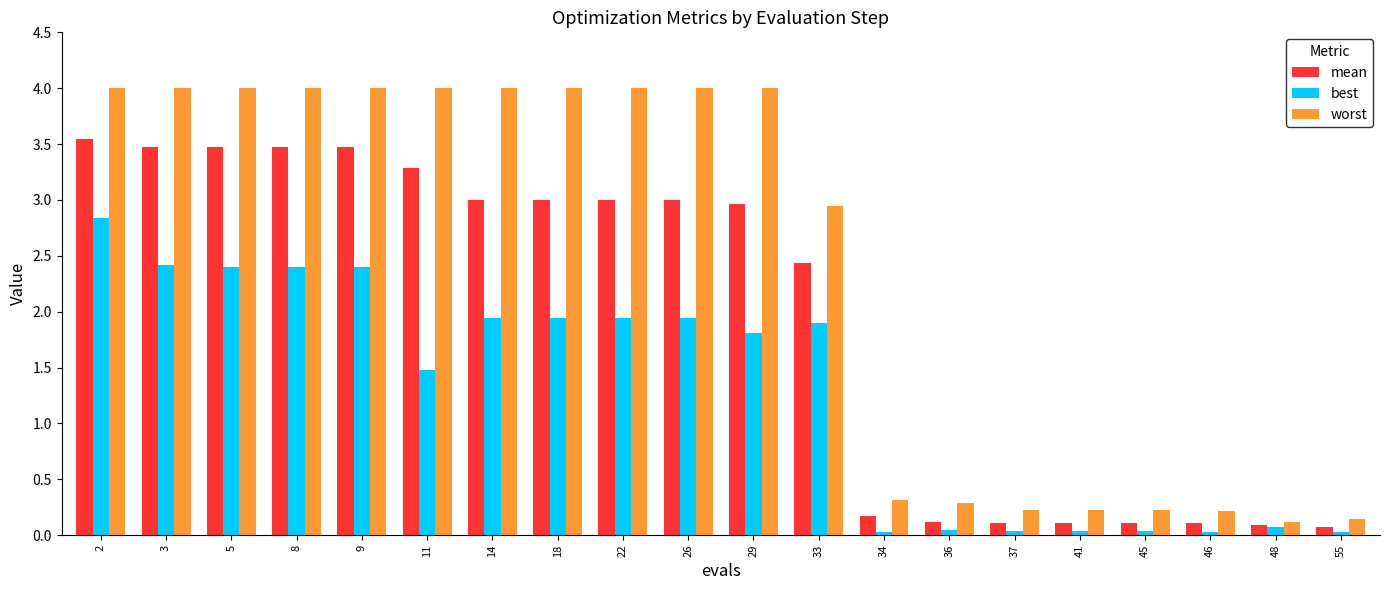

True or false: mean has a value of 3.5 at 3.

True